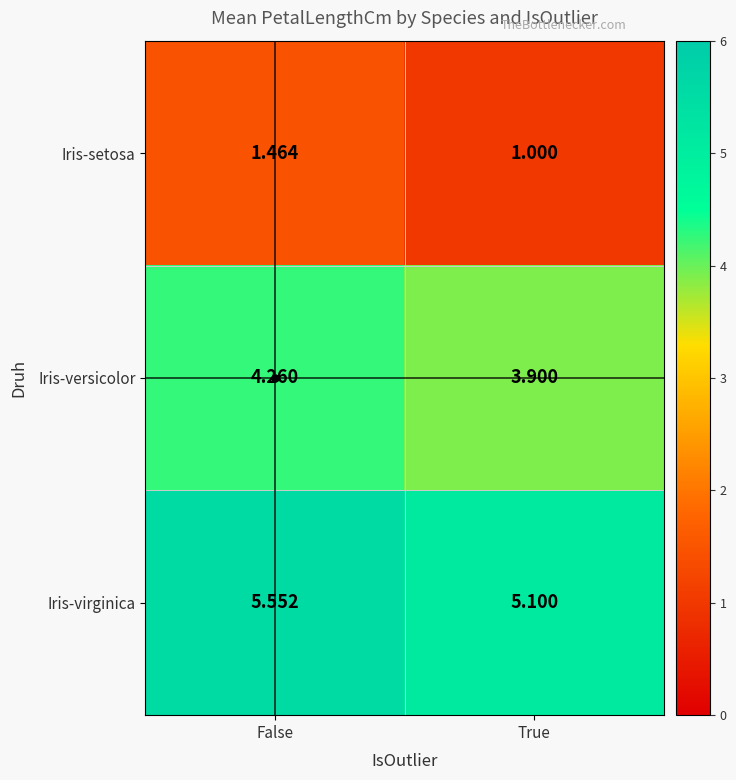

Which category has the highest value across all series?

False